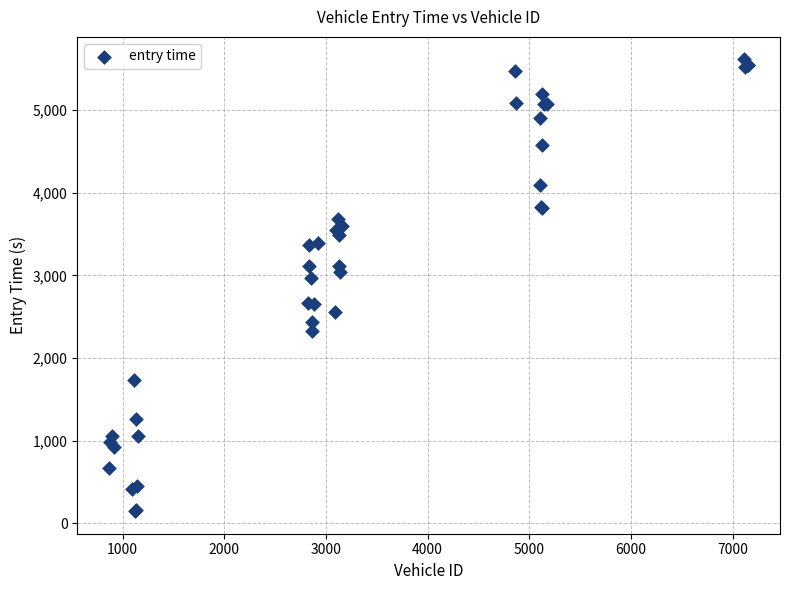

What Y value in the scatter plot is closest to 2880?

2971.2